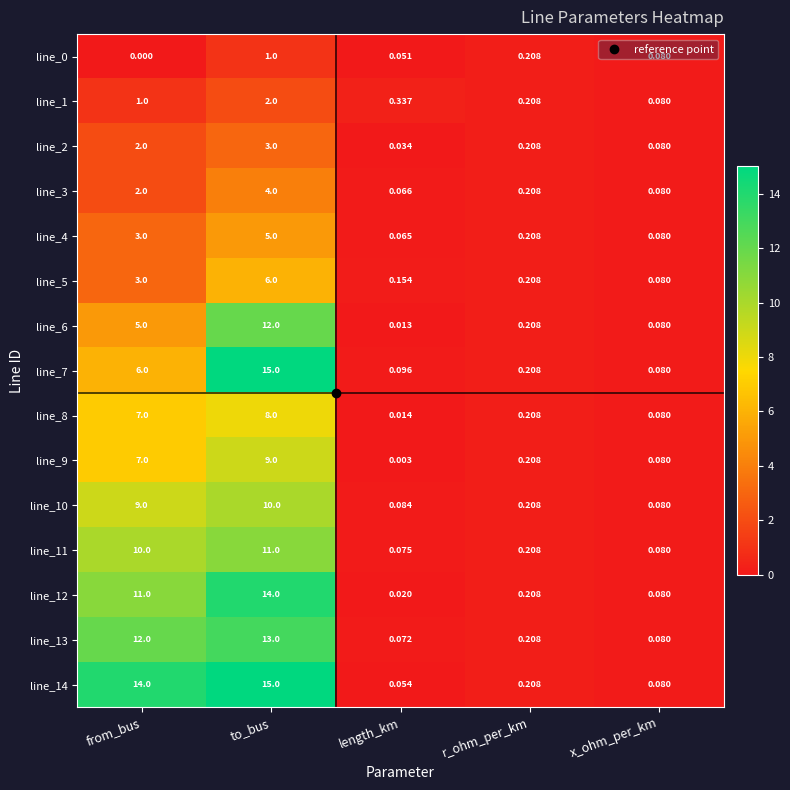

List the labels in order of line_13 value, smallest first.

length_km, x_ohm_per_km, r_ohm_per_km, from_bus, to_bus